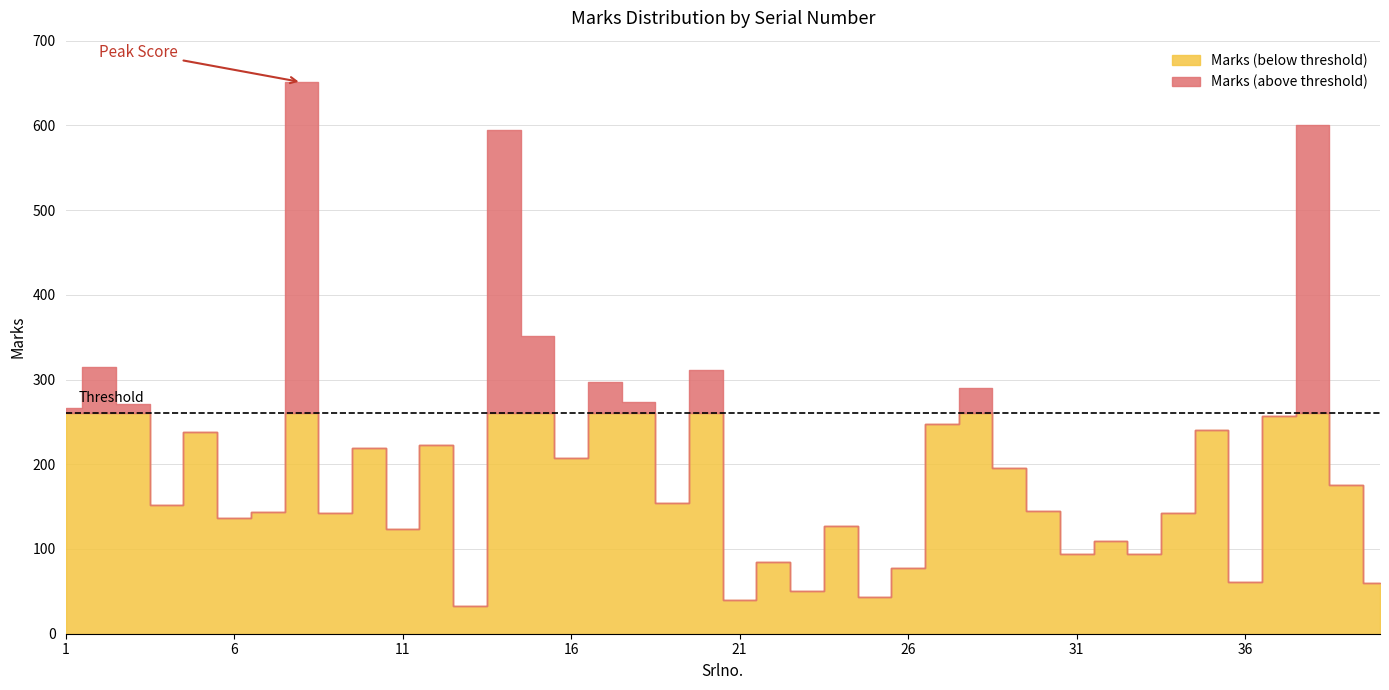

Which series changed the most between 8 and 39?

Marks